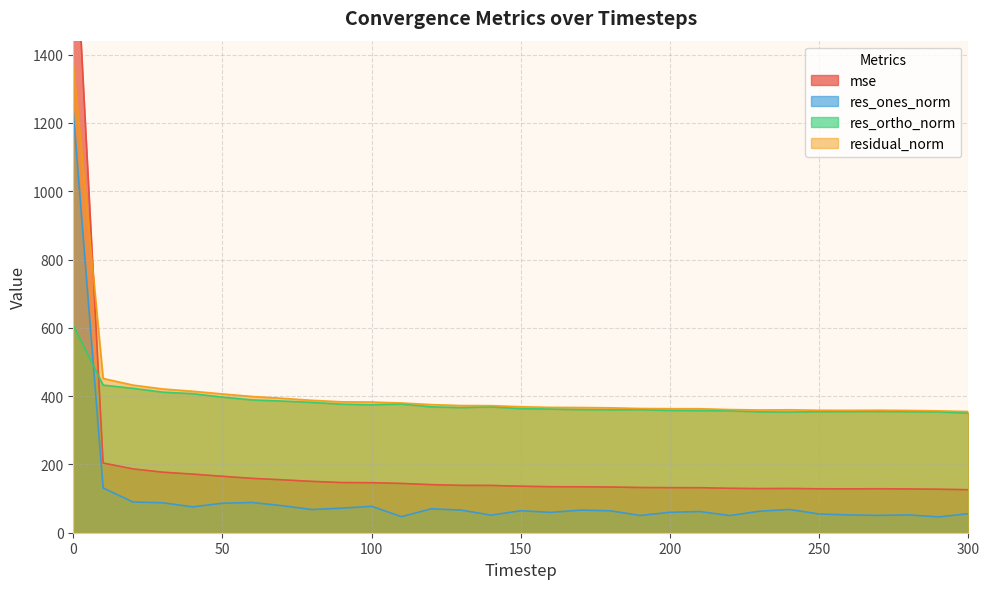

How many times do mse and residual_norm cross each other?

1